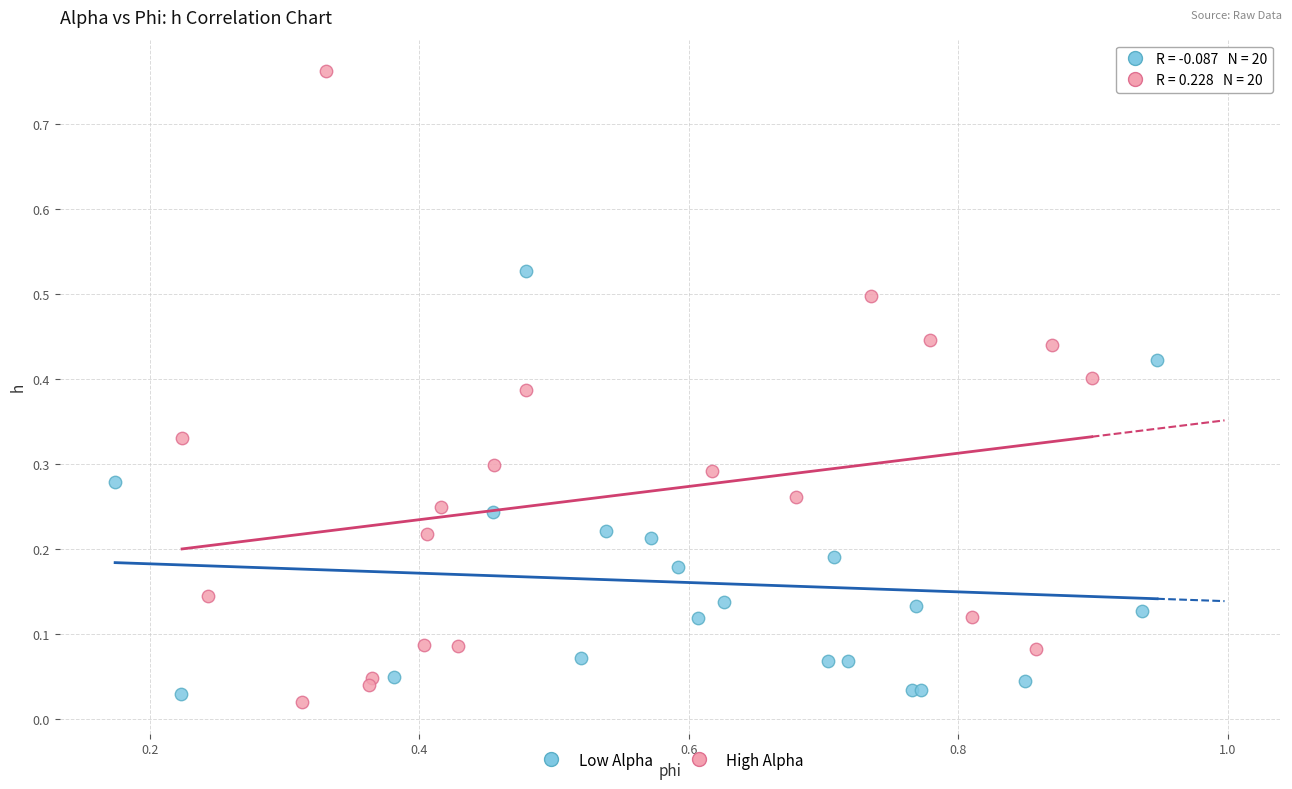

Which series contains the highest Y value?

High Alpha